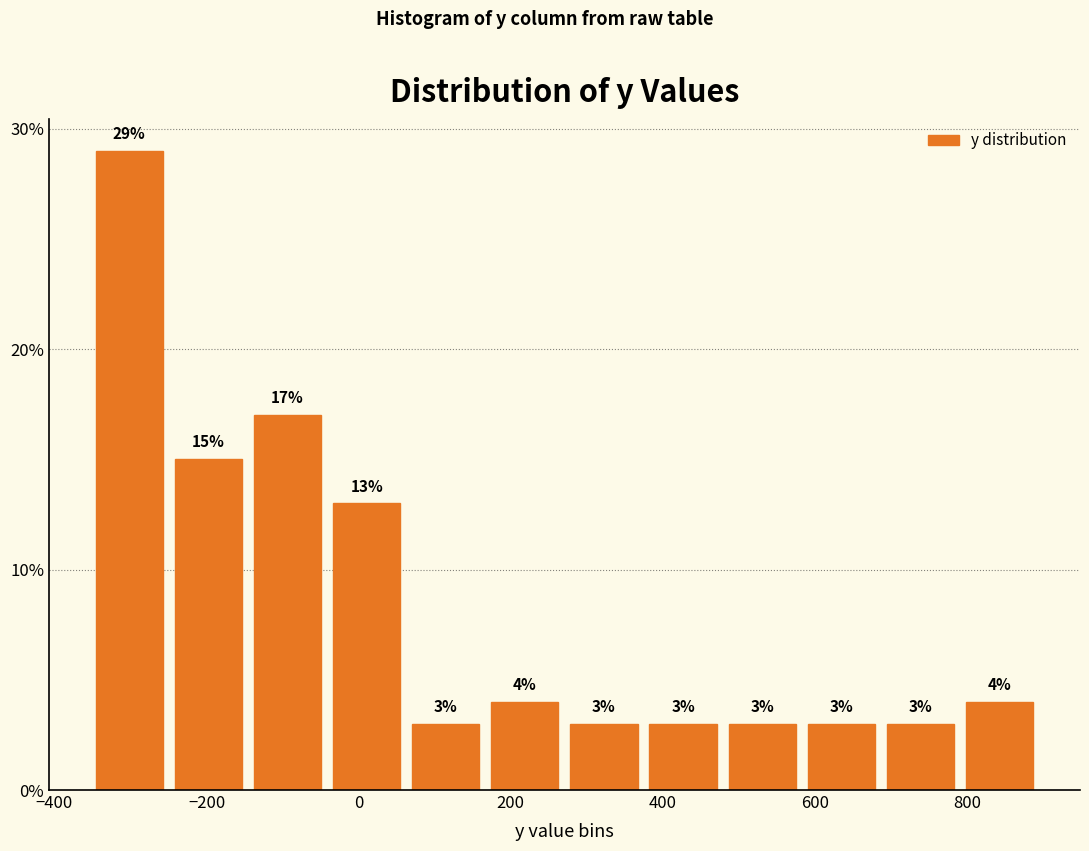

Reading left to right, transcribe this chart: for each bar, give the range it covers on the x-axis and its height. The bar edges are not printed on the chart, so give them approximately, as read against the axis.

-360 to -240: 29
-240 to -140: 15
-140 to -40: 17
-40 to 60: 13
60 to 160: 3
160 to 280: 4
280 to 380: 3
380 to 480: 3
480 to 580: 3
580 to 680: 3
680 to 800: 3
800 to 900: 4